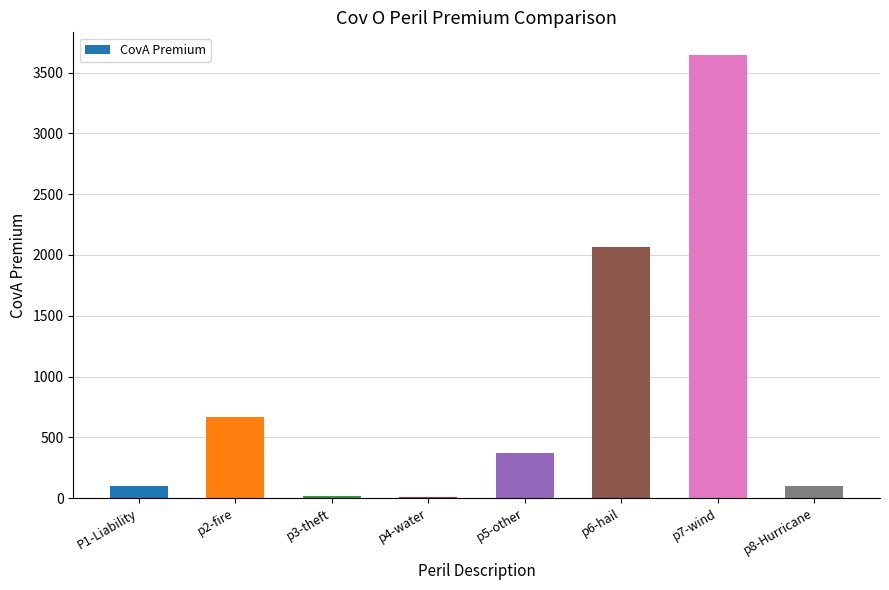

What is the sum of the values at p6-hail and p3-theft?

2085.5